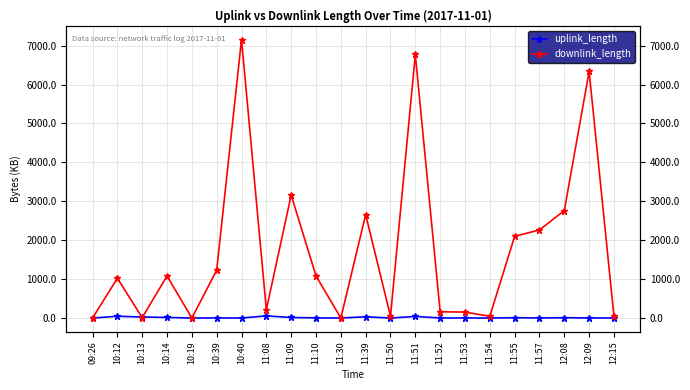

List the series in order of their peak value, lowest first.

uplink_length, downlink_length